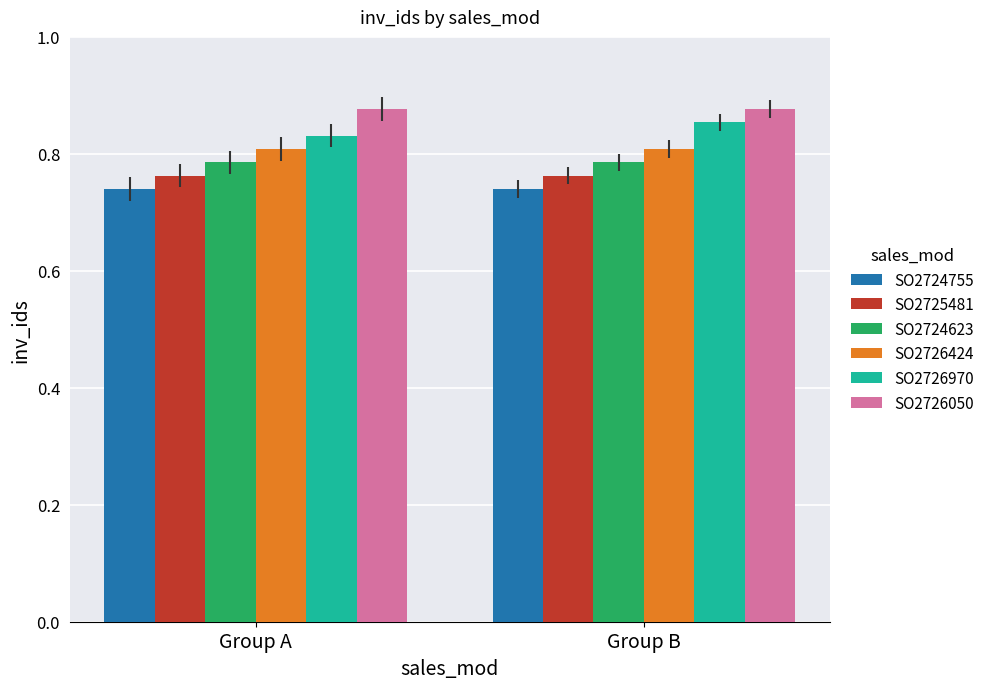

What is the sum of the SO2726424 values at Group A and Group B?

1.6